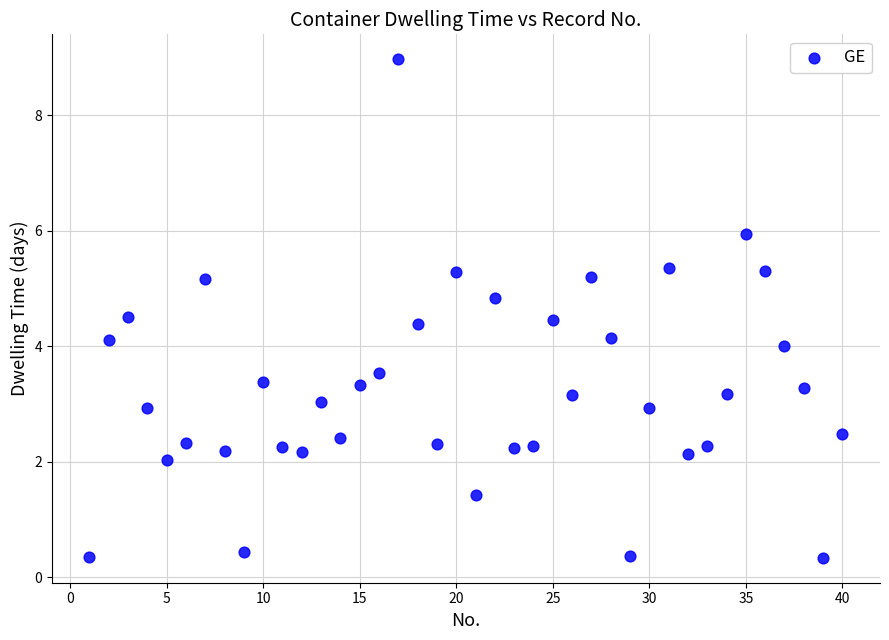

What is the range of Y values (max minus min)?

8.6